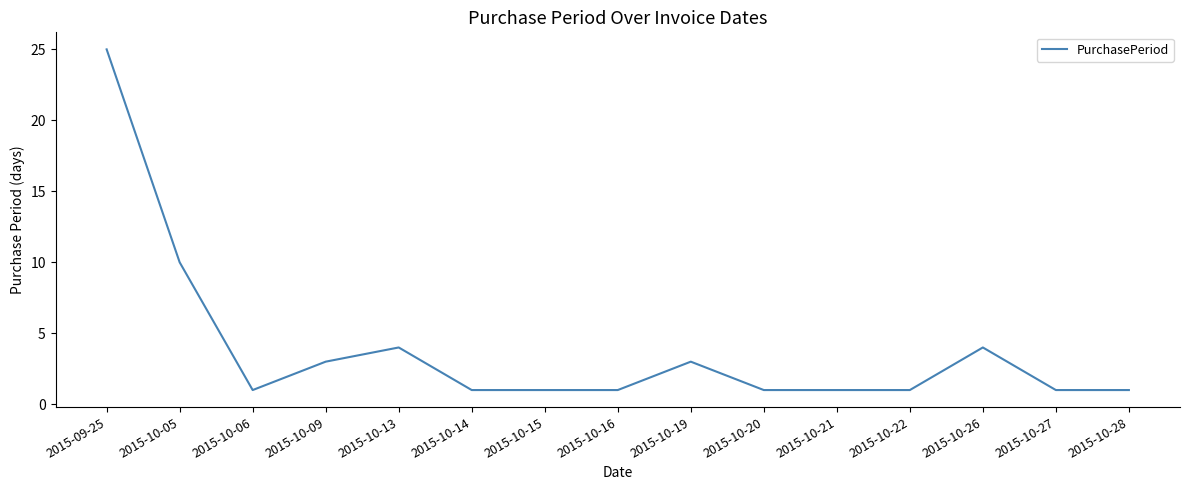

What is the greatest value displayed?

25